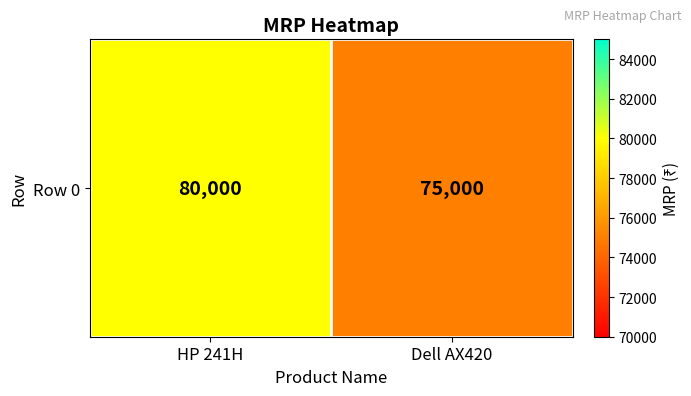

What is the smallest value displayed?

75000